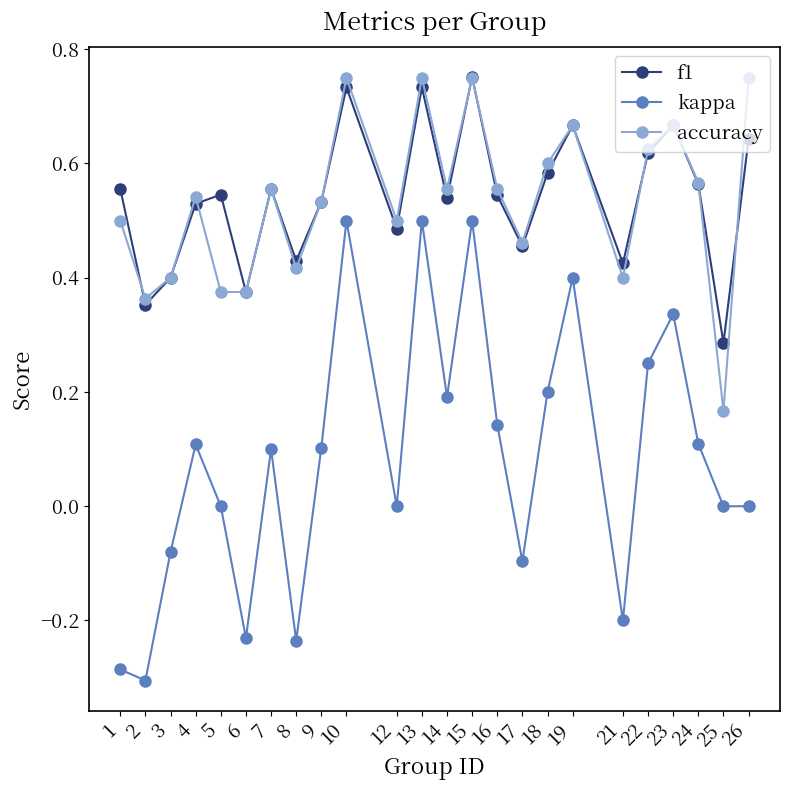

Does the chart display data point markers on the line(s)?

Yes